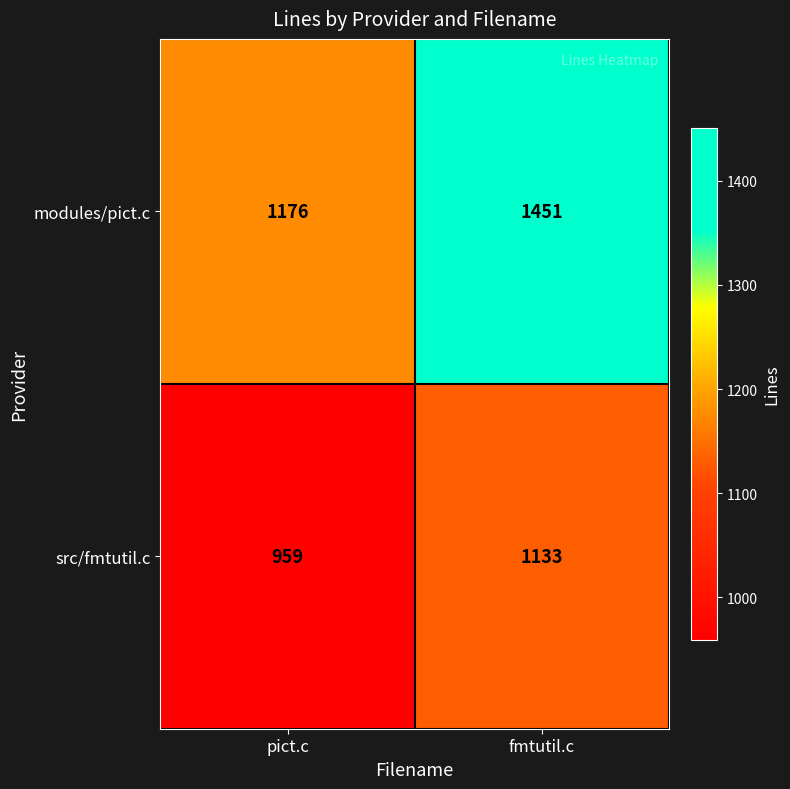

How many distinct data groups are displayed?

2